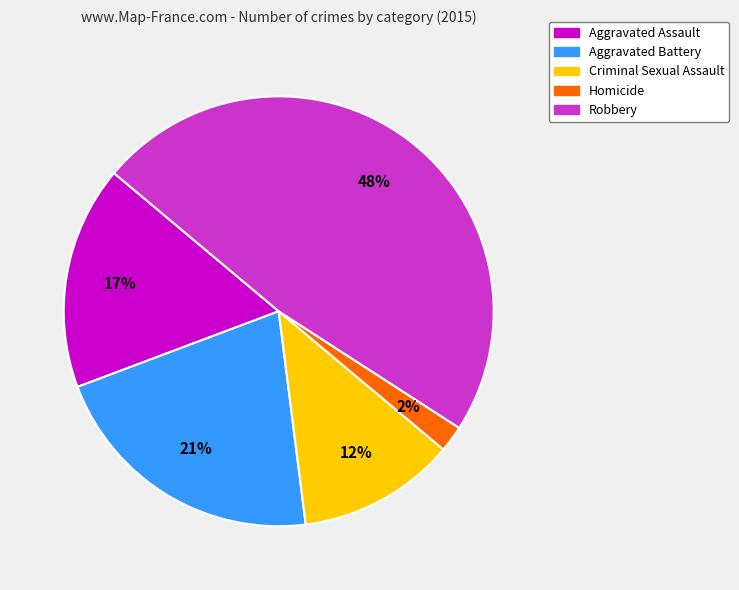

Which slice is the largest?

Robbery